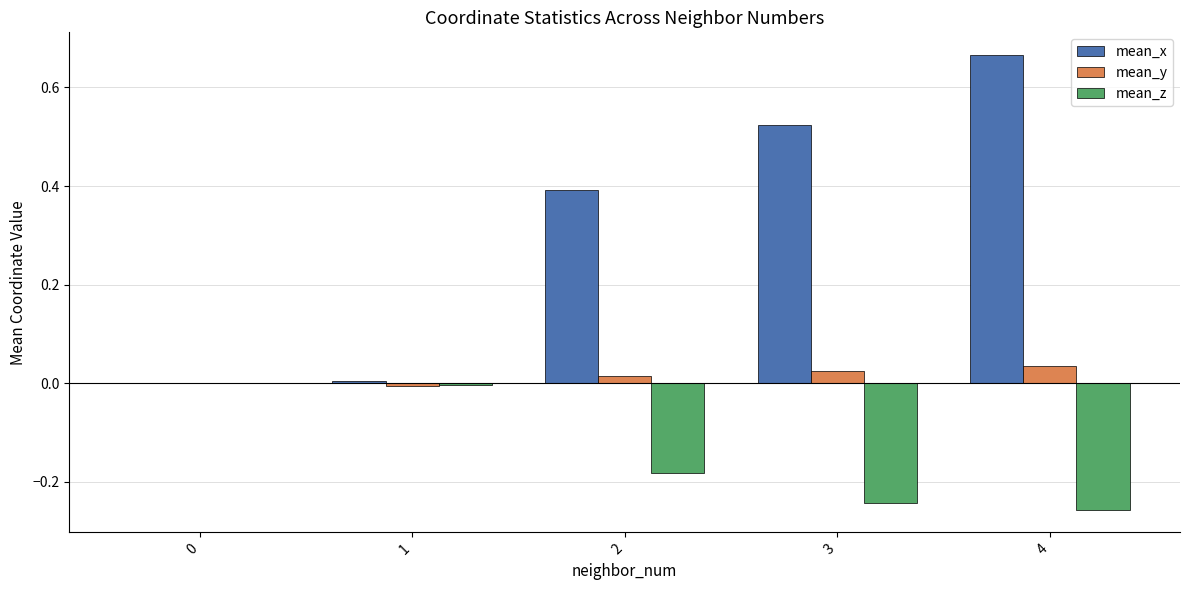

At which category does the chart reach its peak across all series?

4